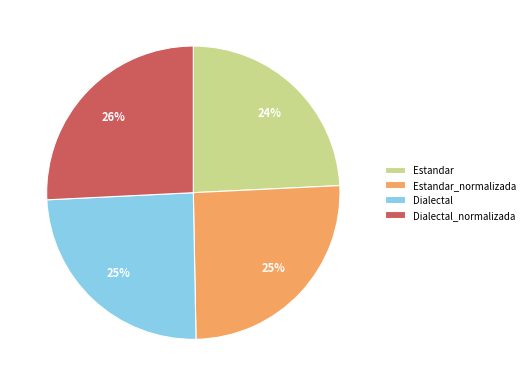

Is it true that Estandar_normalizada is 19% of the pie?

False